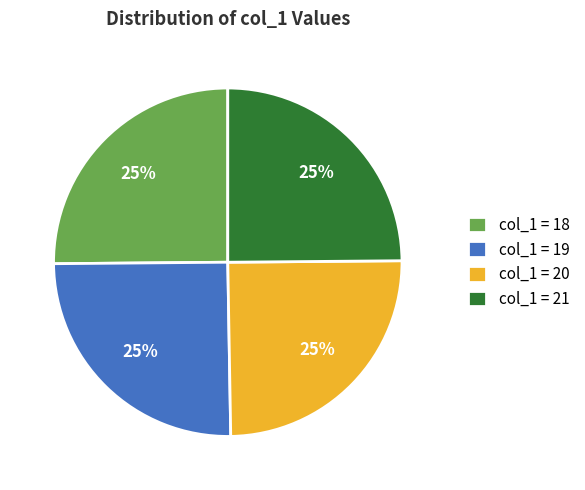

To the nearest percent, what is the average slice percentage?

25%